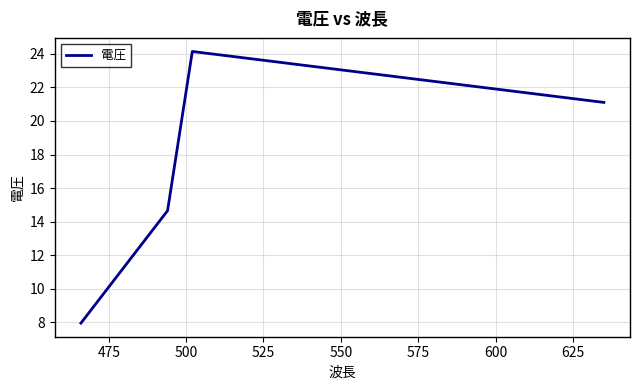

What is the difference between the maximum and second lowest values?

9.5